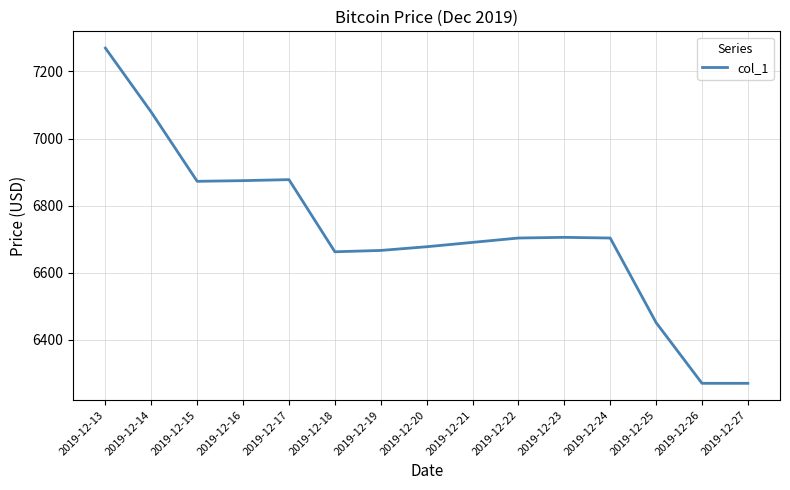

What is the difference between the maximum and minimum values?

999.0